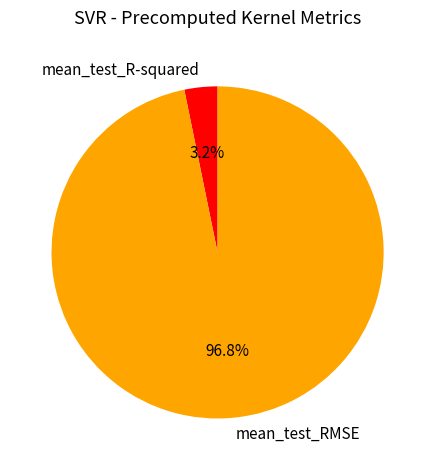

Which slice represents more than half of the pie?

mean_test_RMSE